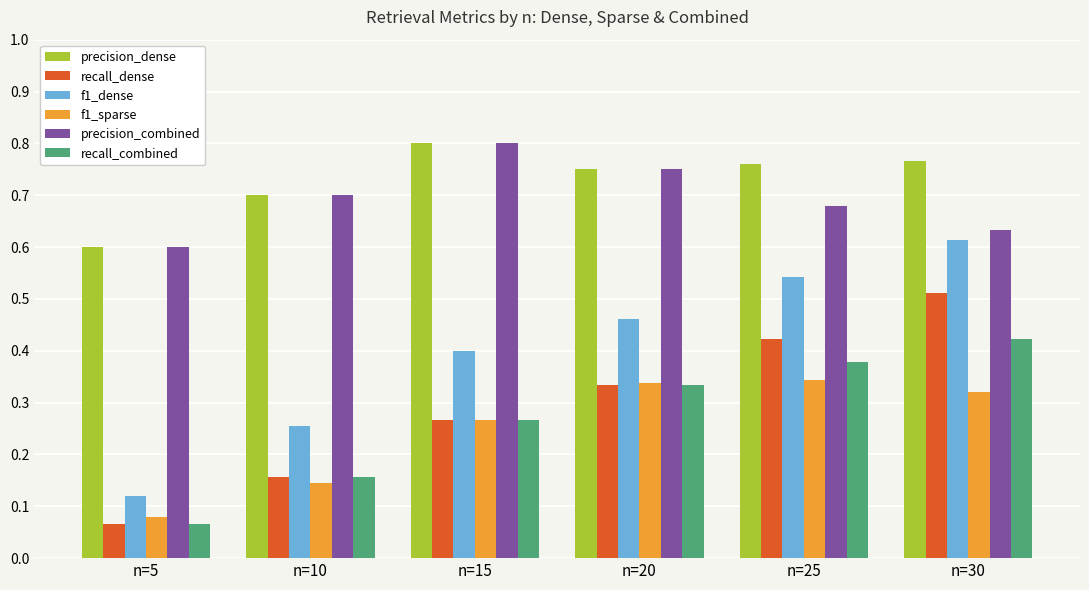

Count the precision_combined values in the range 0 to 1.

6